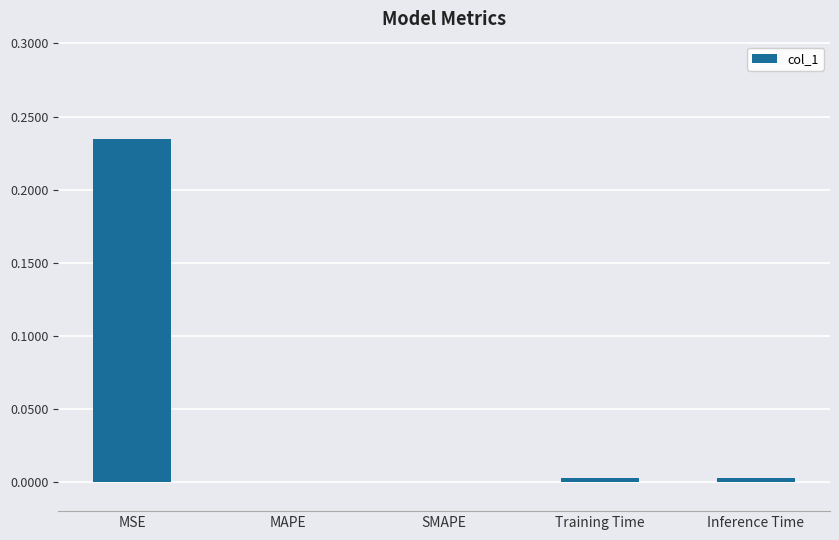

Between SMAPE and MSE, which is larger?

MSE